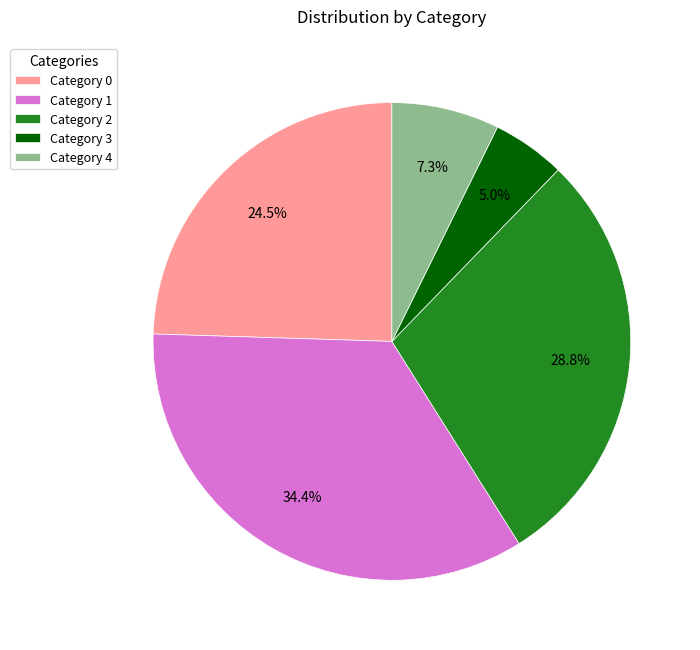

Is there any slice that represents more than half of the pie?

No